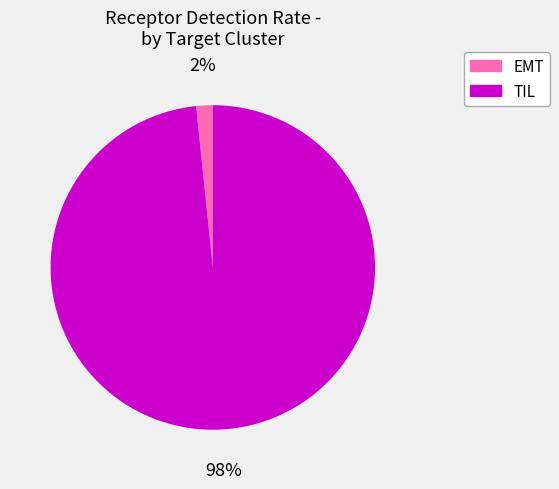

Do TIL and EMT together represent more than half of the pie?

Yes